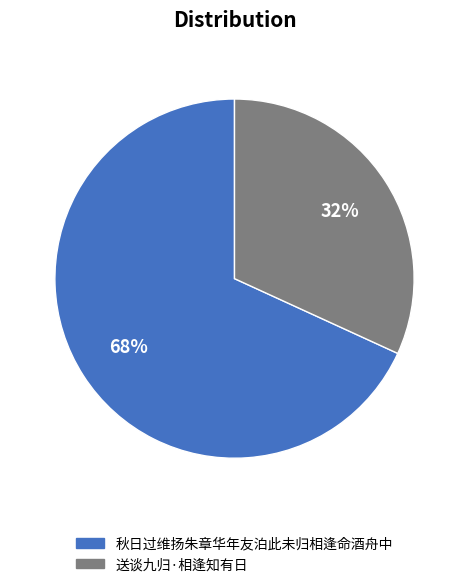

What is the largest slice in the pie chart?

秋日过维扬朱章华年友泊此未归相逢命酒舟中